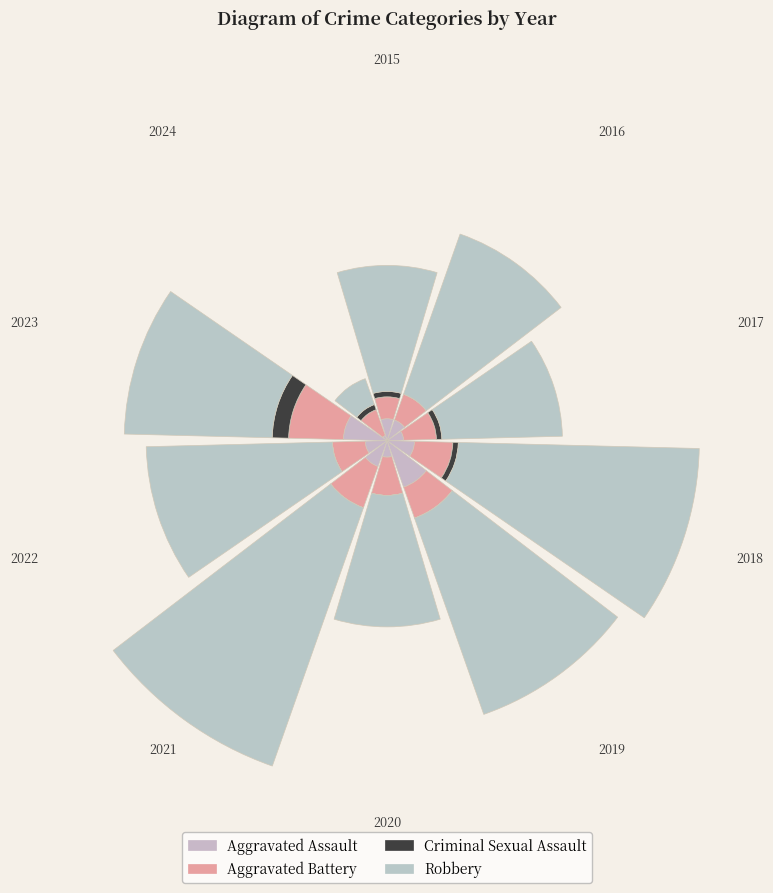

Is the sum of Criminal Sexual Assault and Aggravated Battery greater than half?

No